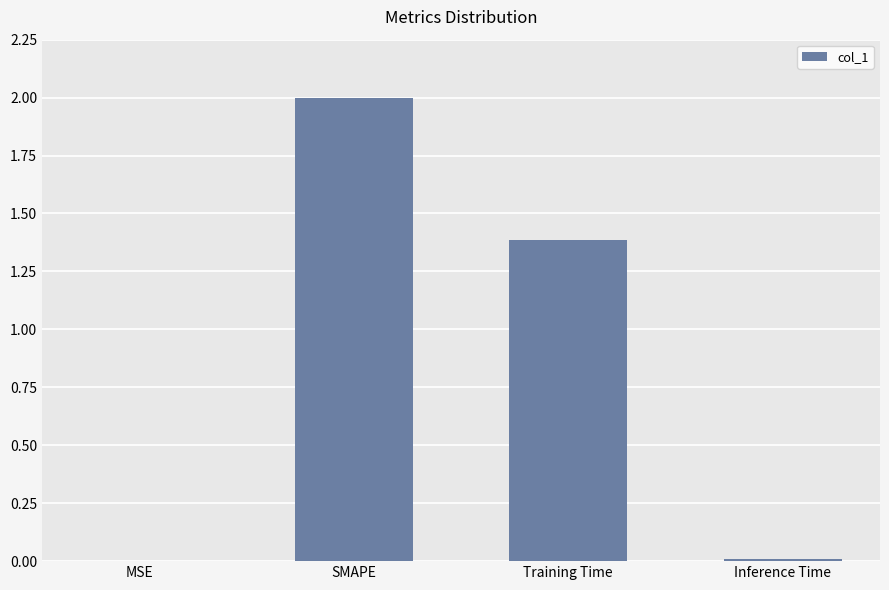

The chart shows a value of 0.0 at Inference Time. True or false?

True